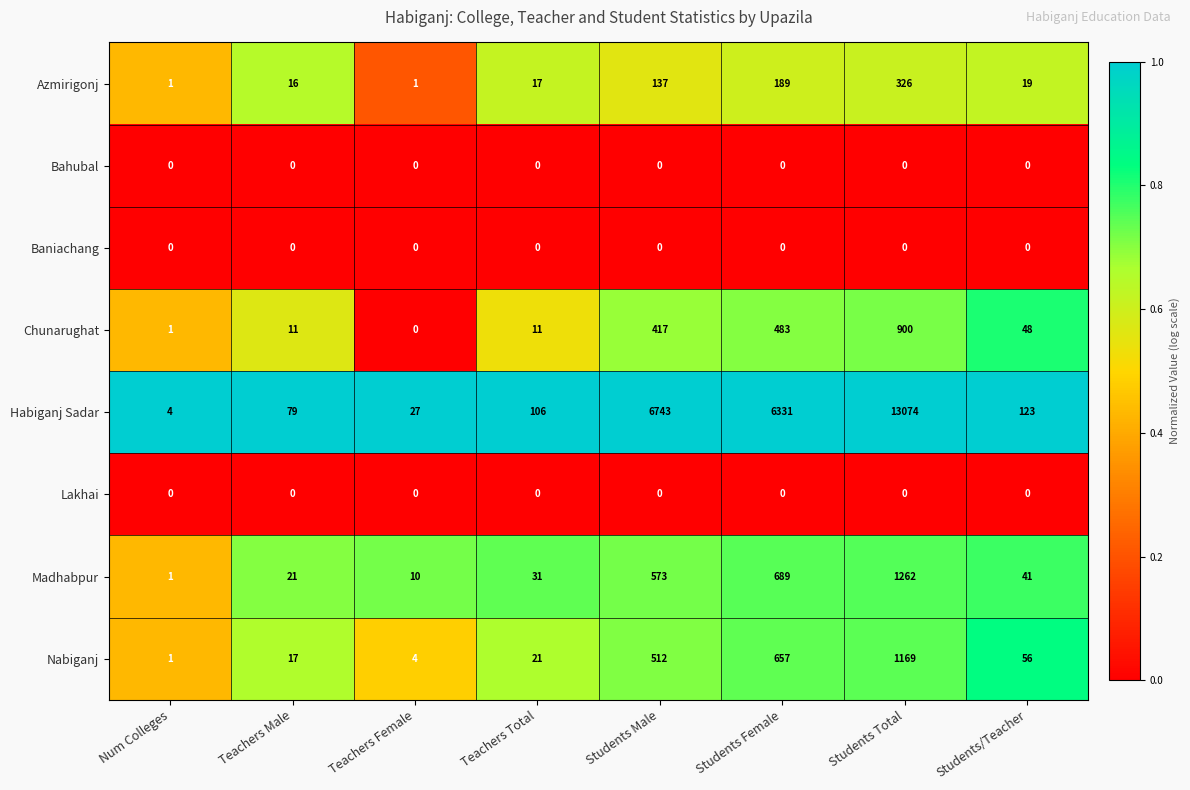

What is the difference between the Chunarughat values at Students Female and Students Male?

66